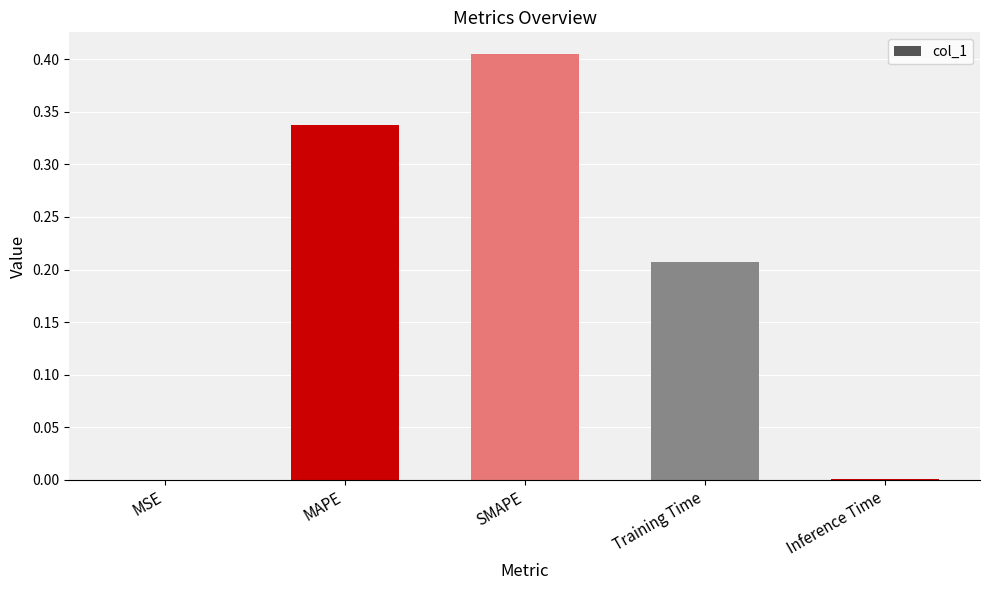

What is the sum of all values?

0.9